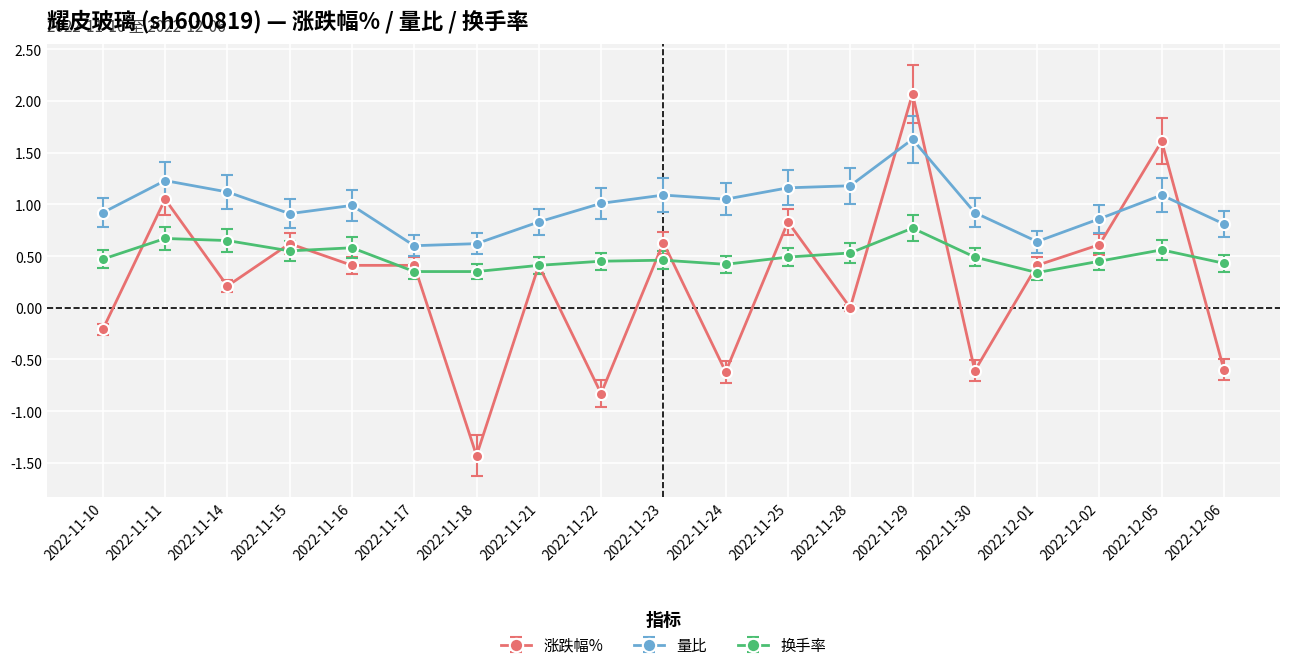

True or false: 换手率 and 量比 intersect in this chart.

False